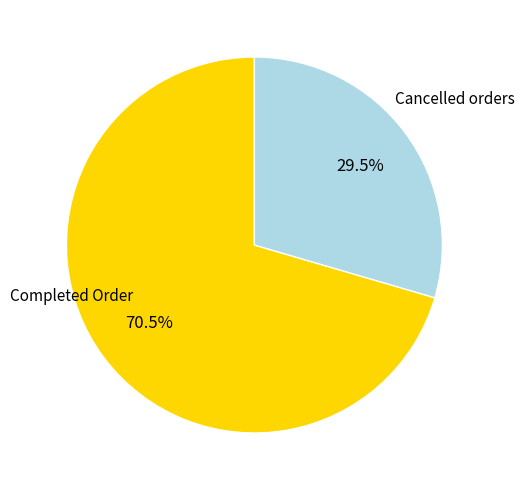

What portion of the pie excludes Completed Order?

29.5%